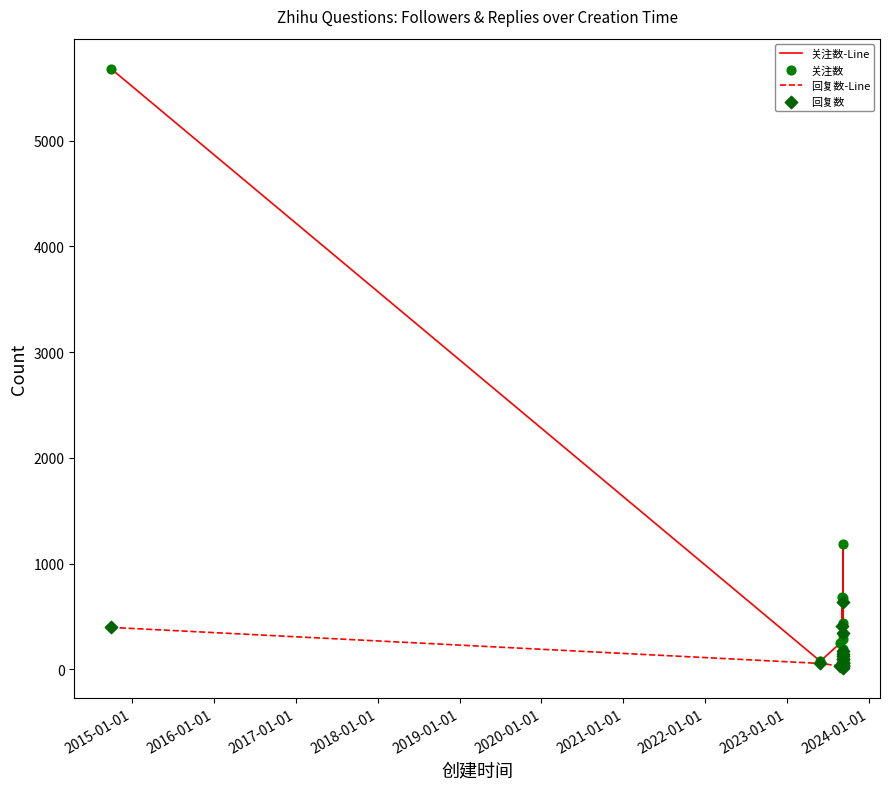

At how many categories does at least one series exceed 1865?

1